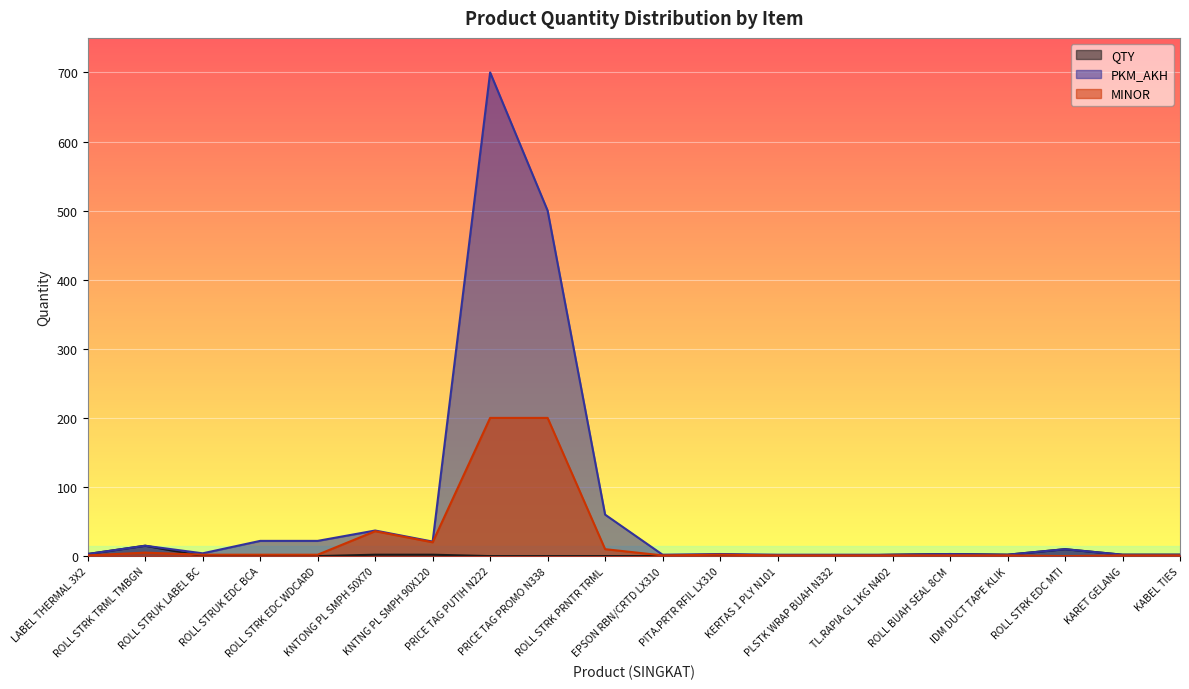

What is the total value across all series at TL.RAPIA GL 1KG N402?

5